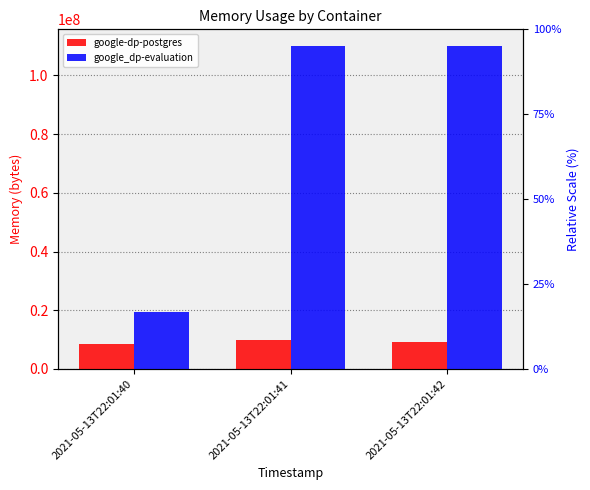

What is the value of the google-dp-postgres bar at the 1st from the left?

8388608